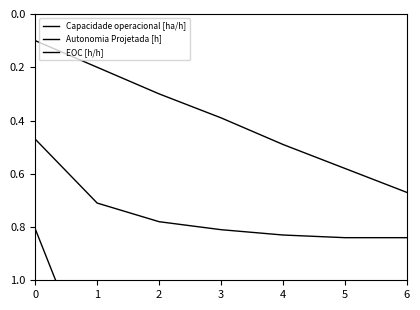

True or false: EOC [h/h] has a value of 0.8 at 3.

True